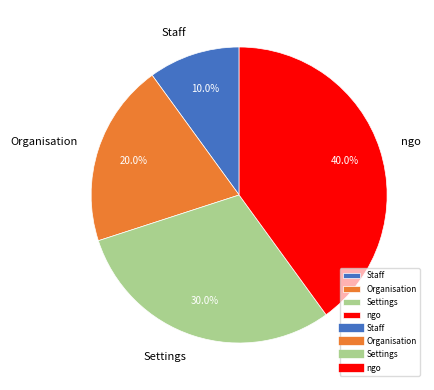

To the nearest percent, what is the difference between the ngo and Organisation slice percentages?

20%